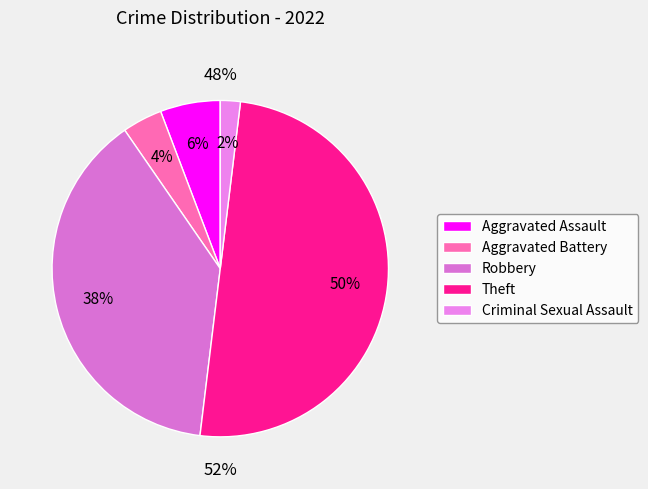

Does Robbery represent more than half of the total?

No